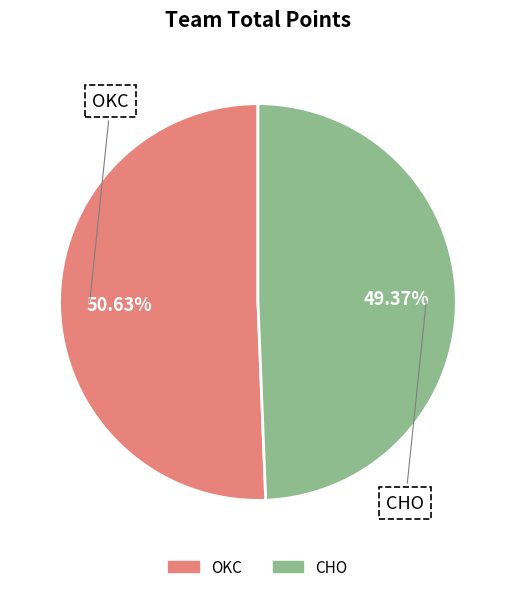

What is the ratio of the value at CHO to the value at OKC?

1.0